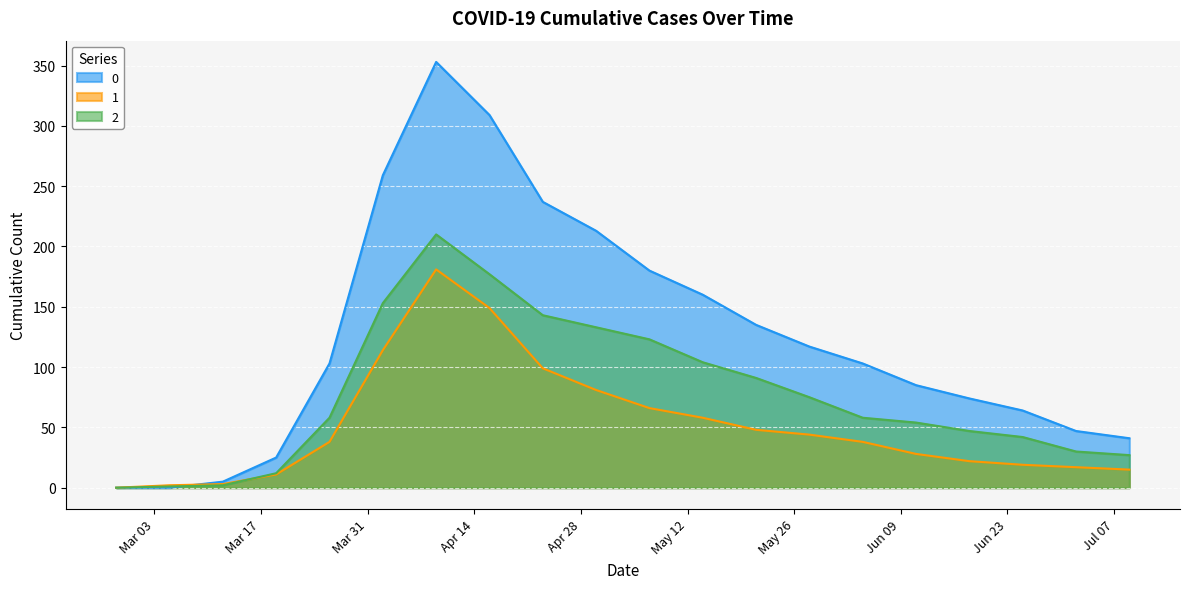

How many distinct data groups are displayed?

3